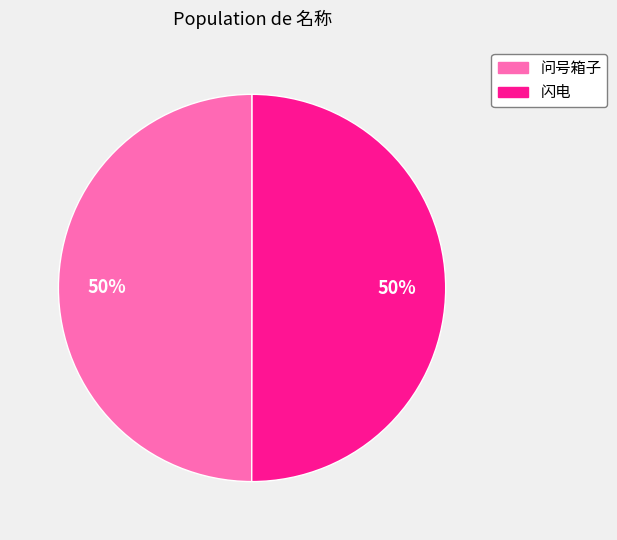

Is the sum of 问号箱子 and 闪电 greater than half?

Yes